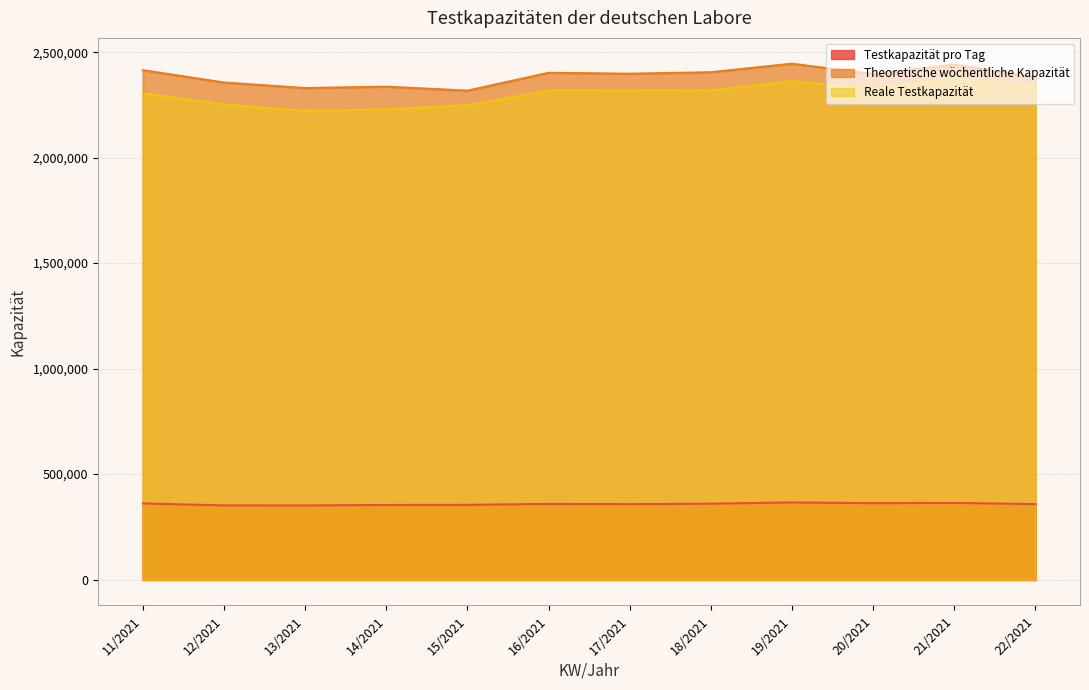

What is the maximum value for Testkapazität pro Tag?

365549